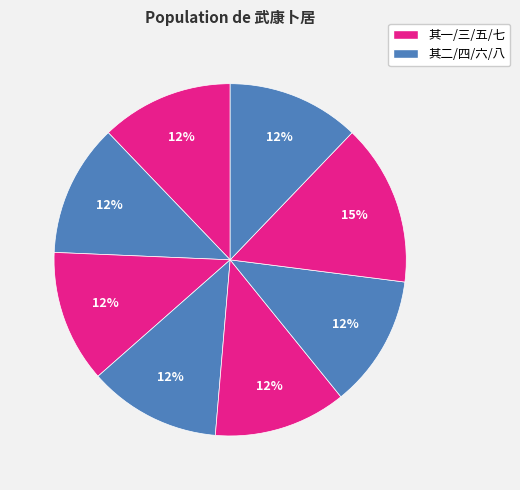

Is there a majority slice in this chart?

No